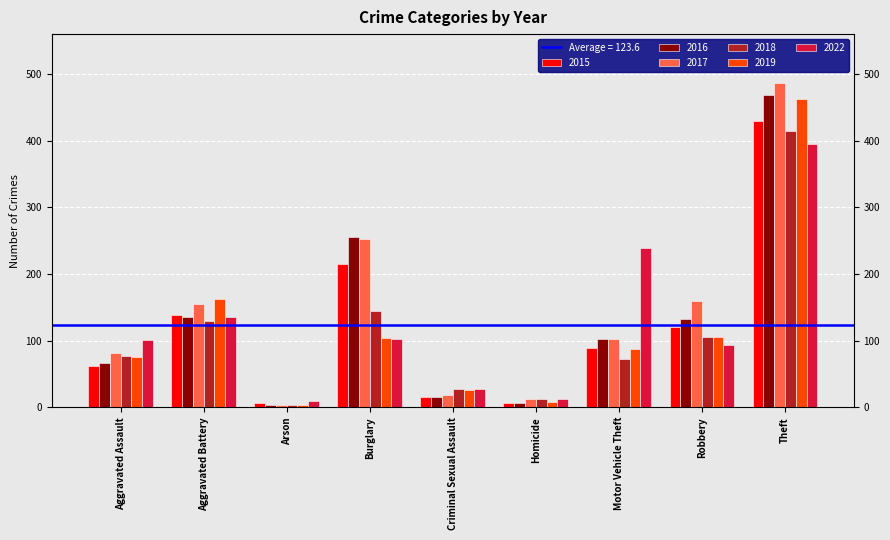

Reading left to right, extract all data points from this chart.

2015: Aggravated Assault=62	Aggravated Battery=138	Arson=6	Burglary=215	Criminal Sexual Assault=15	Homicide=6	Motor Vehicle Theft=89	Robbery=121	Theft=430
2016: Aggravated Assault=67	Aggravated Battery=136	Arson=3	Burglary=256	Criminal Sexual Assault=15	Homicide=6	Motor Vehicle Theft=102	Robbery=132	Theft=468
2017: Aggravated Assault=81	Aggravated Battery=155	Arson=4	Burglary=252	Criminal Sexual Assault=19	Homicide=13	Motor Vehicle Theft=102	Robbery=159	Theft=487
2018: Aggravated Assault=77	Aggravated Battery=129	Arson=3	Burglary=145	Criminal Sexual Assault=27	Homicide=12	Motor Vehicle Theft=73	Robbery=106	Theft=415
2019: Aggravated Assault=76	Aggravated Battery=163	Arson=4	Burglary=104	Criminal Sexual Assault=26	Homicide=8	Motor Vehicle Theft=88	Robbery=105	Theft=462
2022: Aggravated Assault=101	Aggravated Battery=135	Arson=9	Burglary=102	Criminal Sexual Assault=27	Homicide=12	Motor Vehicle Theft=239	Robbery=93	Theft=395